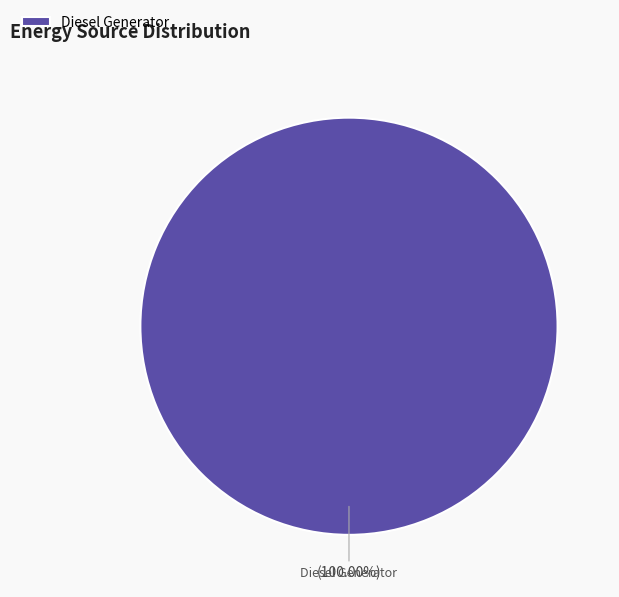

Which slice represents more than half of the pie?

Diesel Generator